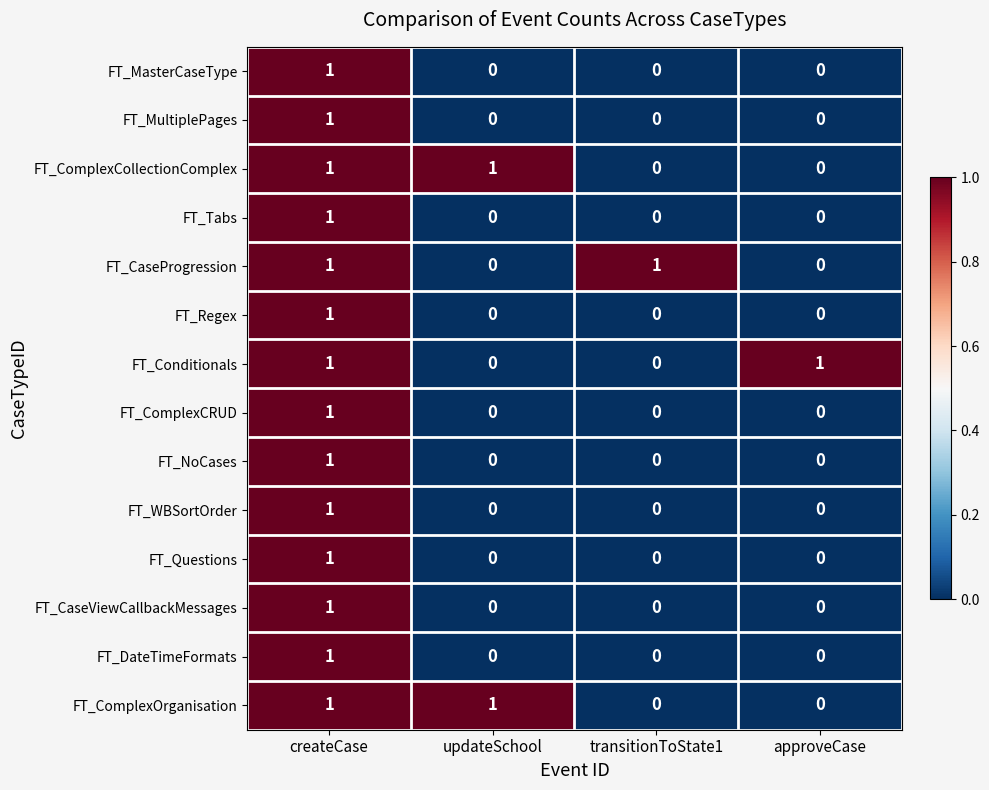

What is the total value across all series at createCase?

14